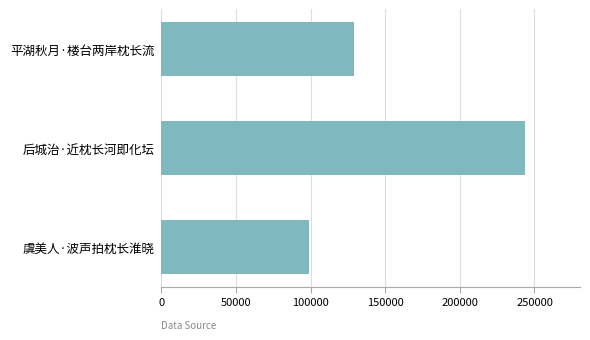

What is the smallest value displayed?

99006